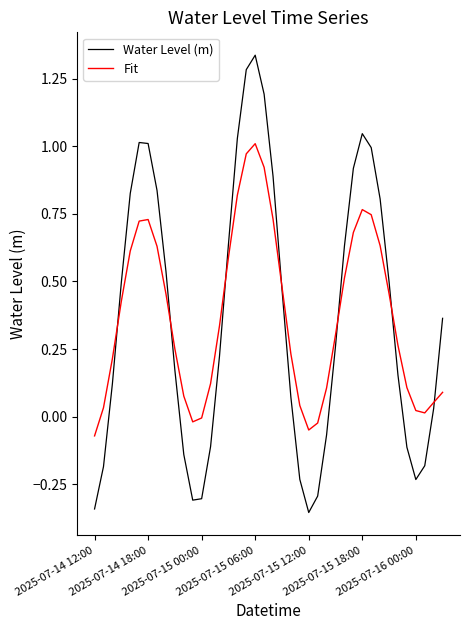

Which series has the widest spread of values?

Water Level (m)